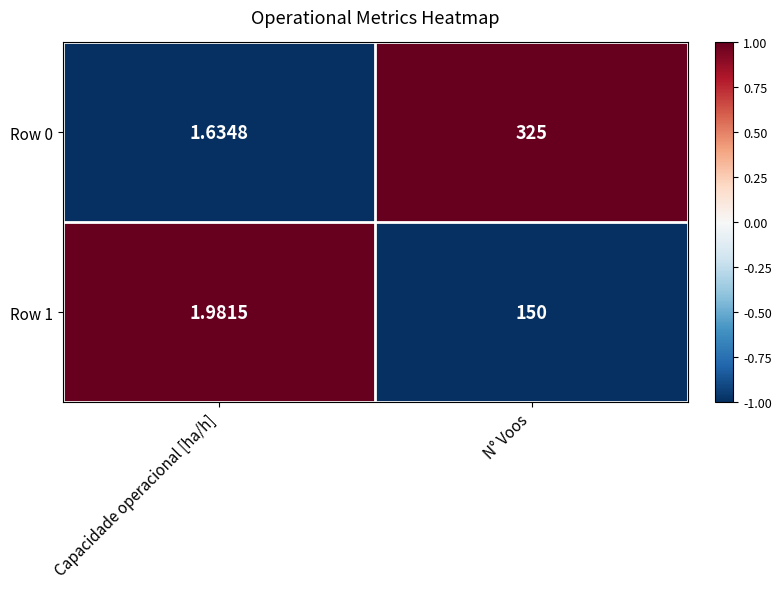

List the series in order of their peak value, lowest first.

Row 1, Row 0